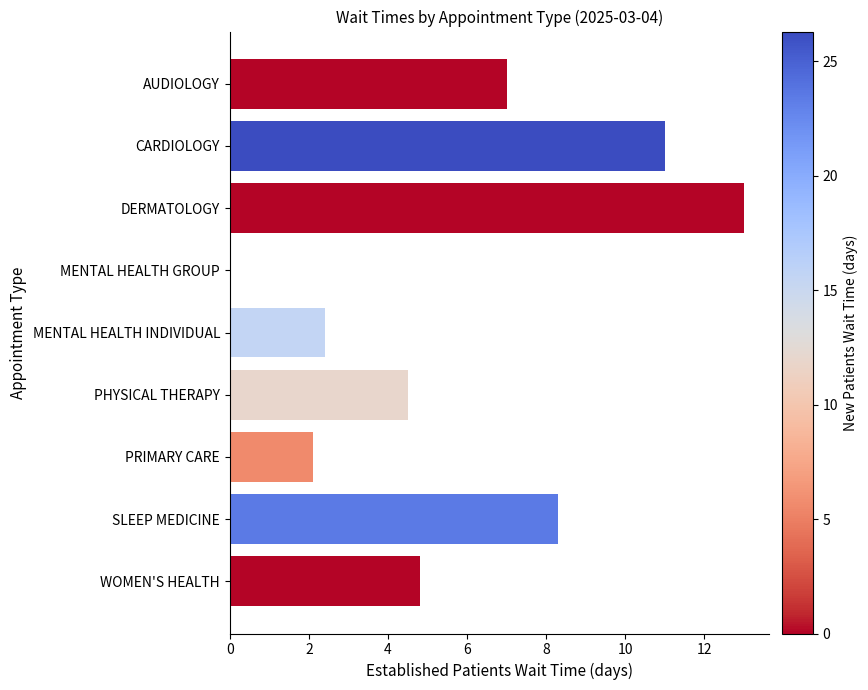

What is the sum of all values?

53.1